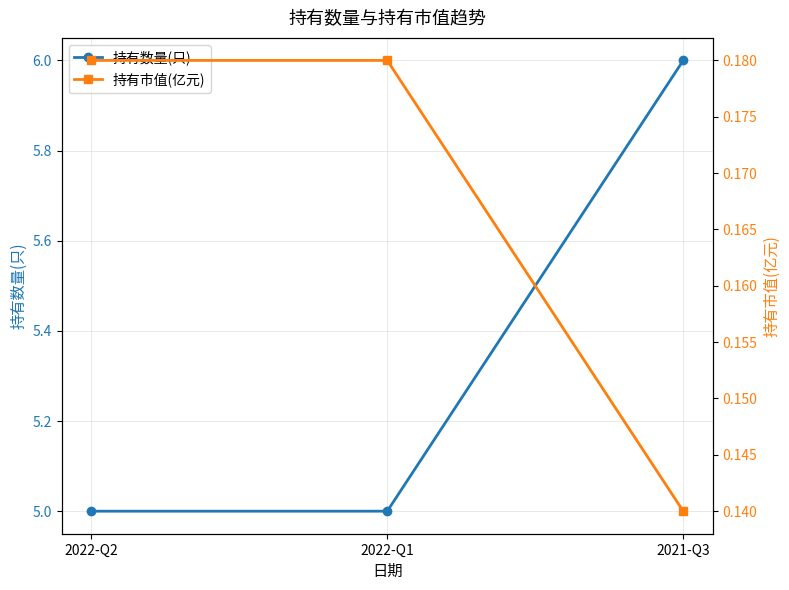

The 持有数量(只) series shows 6.6 at 2022-Q1. True or false?

False